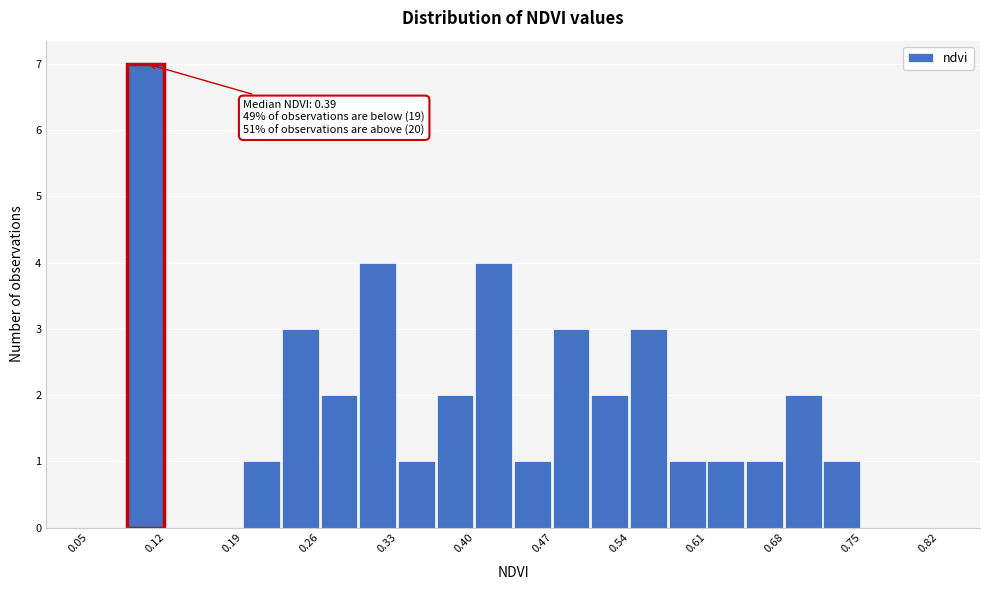

Read against the x-axis, roughly where is the centre of the tallest bar?

0.10